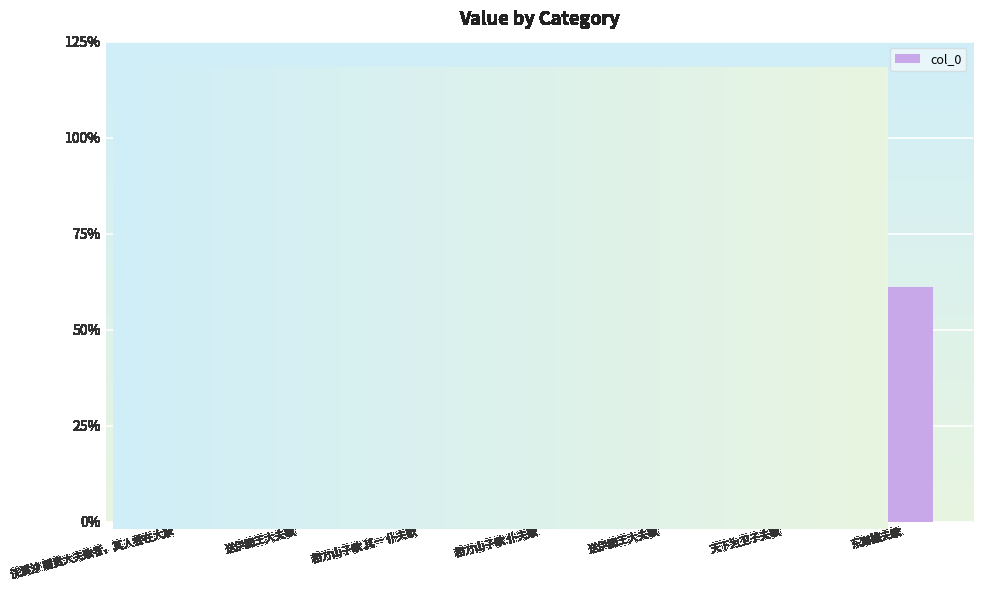

Rank the categories by value from highest to lowest.

天下为卫子夫歌, 浣溪沙 赠贲大夫歌者，其人尝在大家, 送伊阙王大夫歌, 东湖樵夫歌, 和方山子歌 仆夫歌, 和方山子歌 其一 仆夫歌, 送伊阙王大夫歌